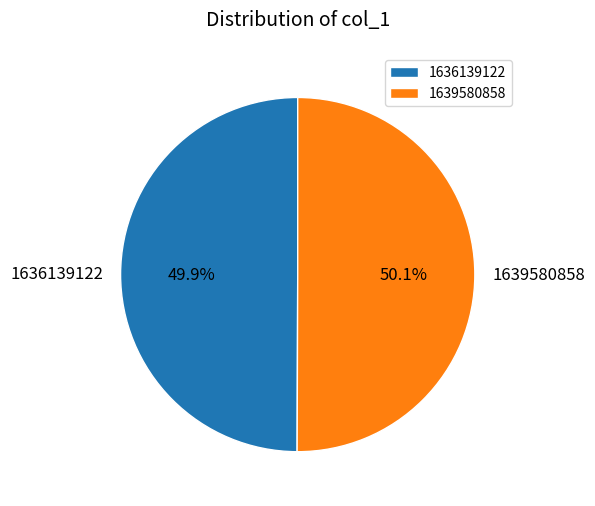

What percentage do 1639580858 and 1636139122 together represent?

100.0%